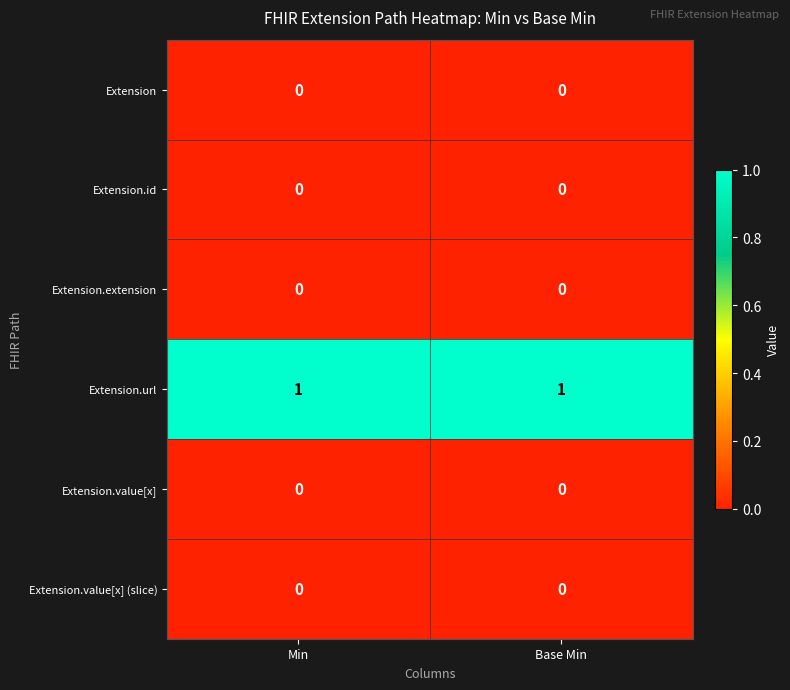

Reading left to right, extract all data points from this chart.

Extension: Min=0	Base Min=0
Extension.id: Min=0	Base Min=0
Extension.extension: Min=0	Base Min=0
Extension.url: Min=1	Base Min=1
Extension.value[x]: Min=0	Base Min=0
Extension.value[x] (slice): Min=0	Base Min=0